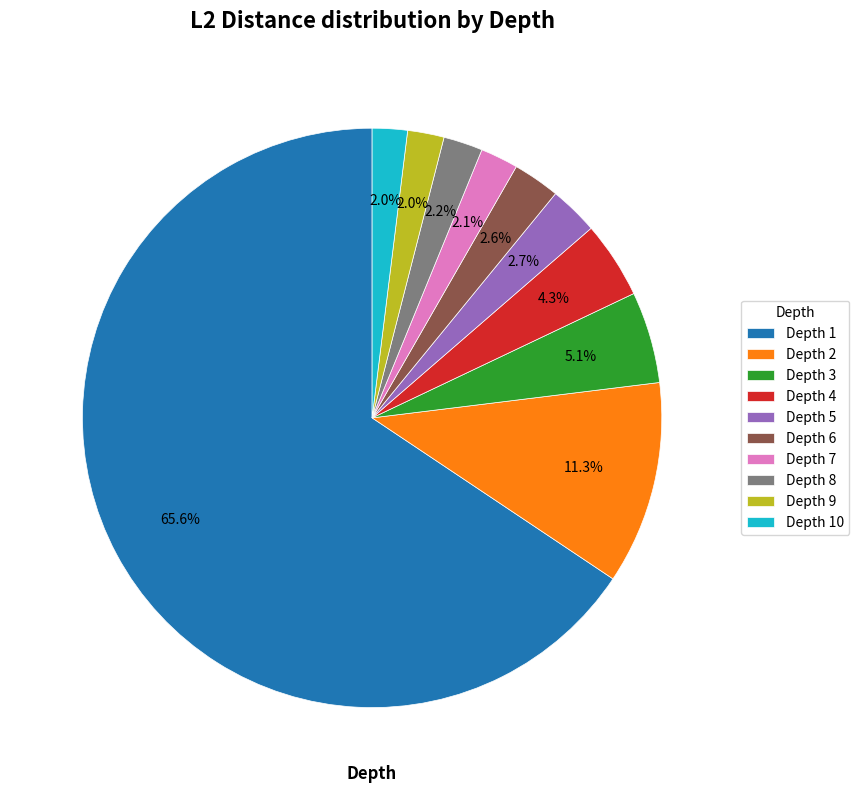

Is there any slice that represents more than half of the pie?

Yes